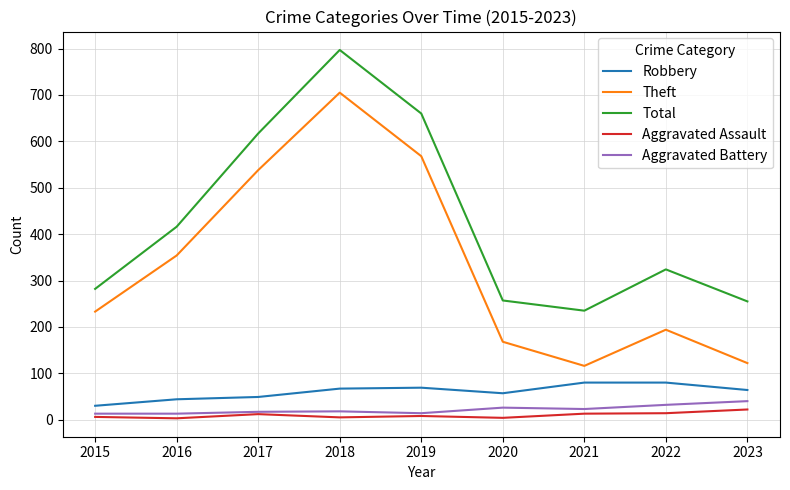

Is it true that Theft equals 705 at 2018?

True